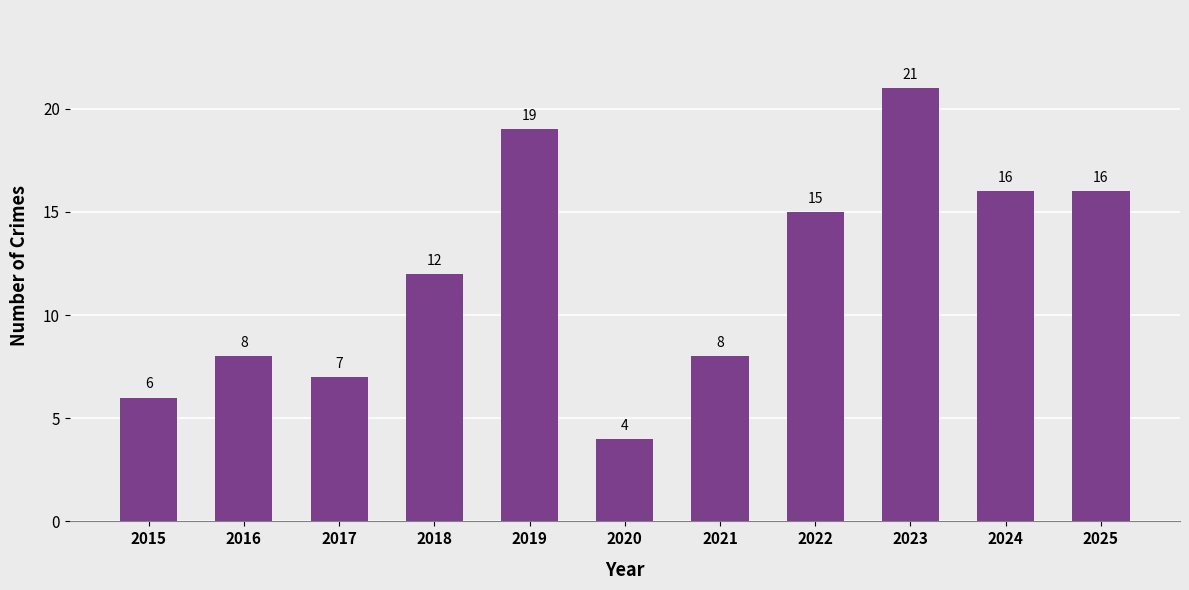

Which label corresponds to the largest value in the chart?

2023